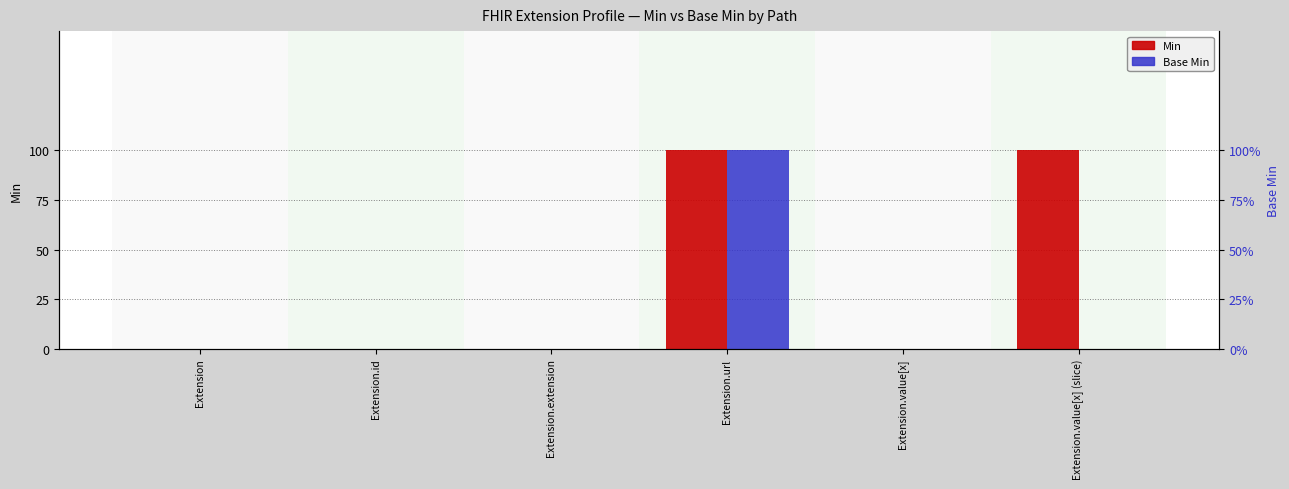

Reading left to right, list all the values displayed in this chart.

Min: 0	0	0	1	0	1
Base Min: 0	0	0	1	0	0